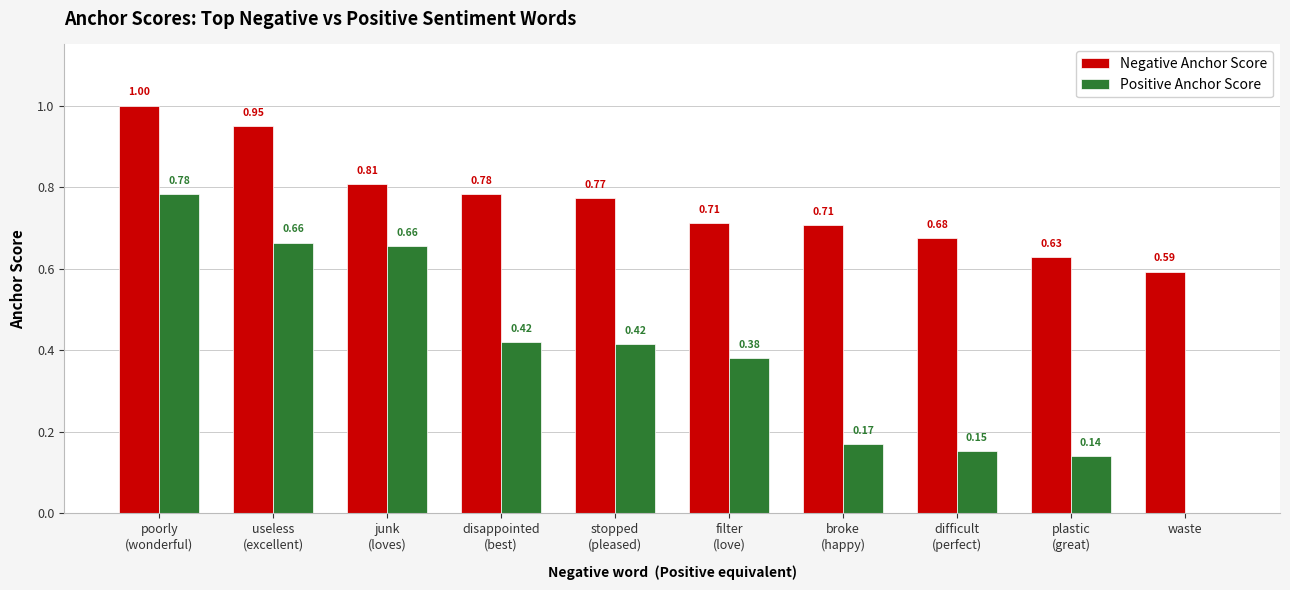

Where is Positive Anchor Score nearest to the value 0?

waste